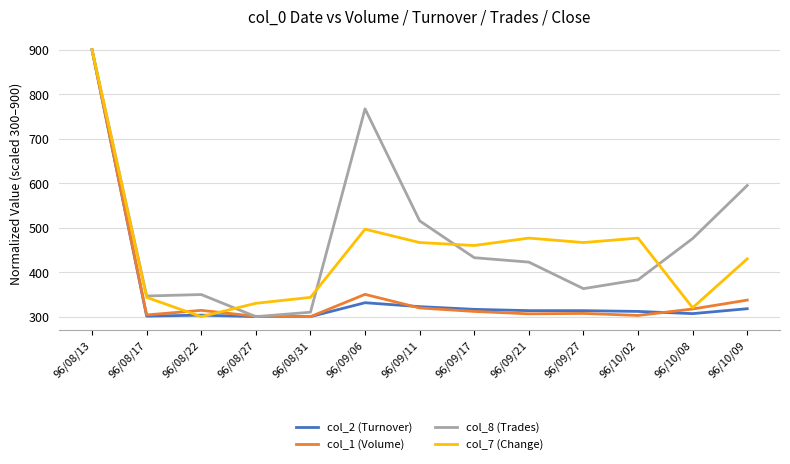

What are all the series names shown in the legend?

col_2 (Turnover), col_1 (Volume), col_8 (Trades), col_7 (Change)